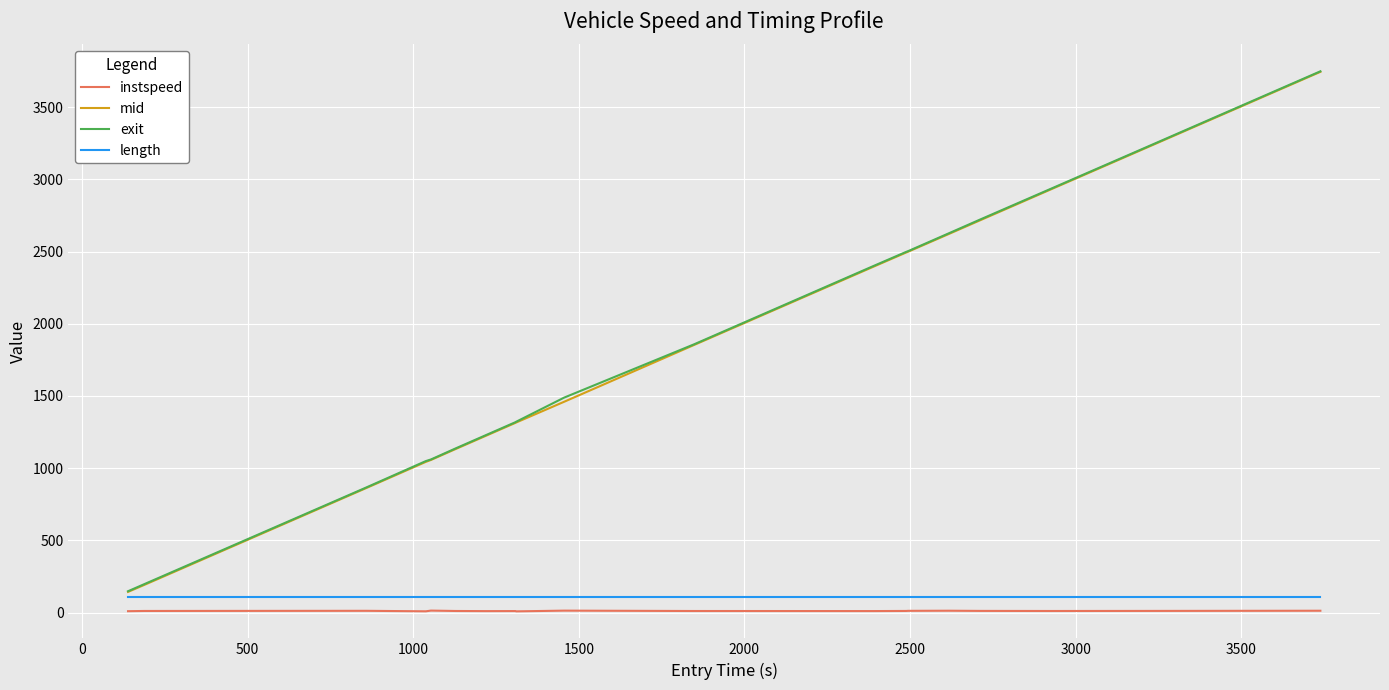

Which series has the largest range (max minus min)?

mid